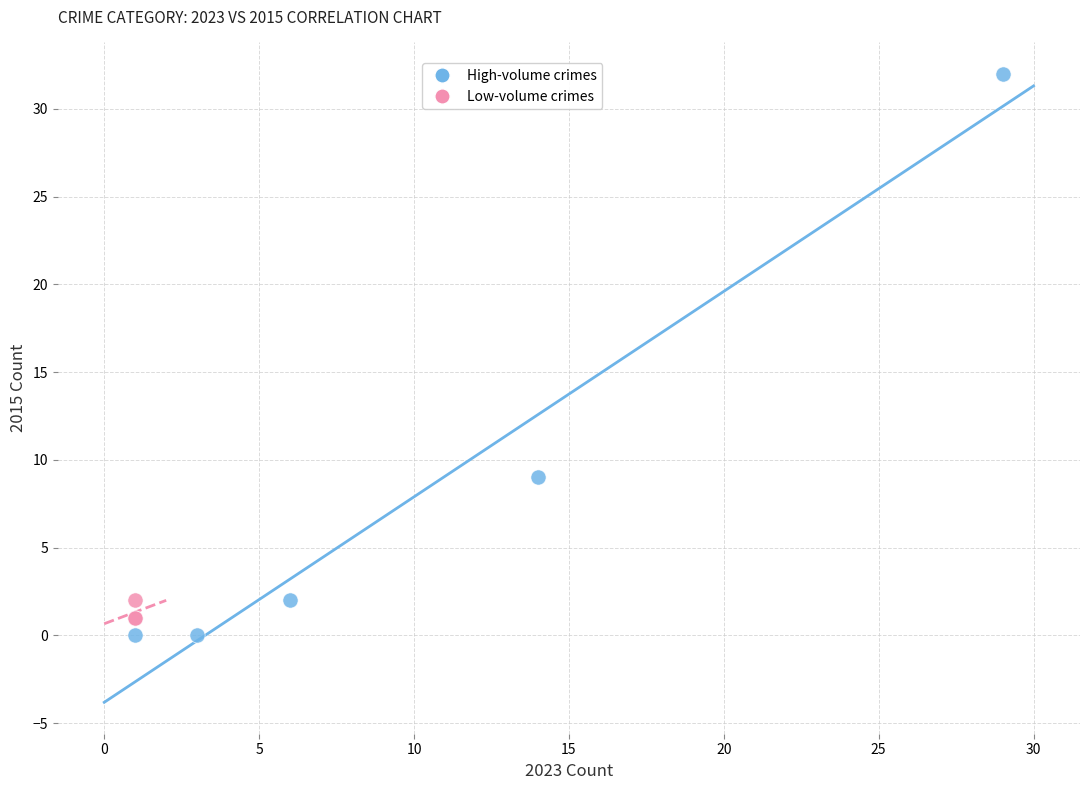

Which series has the largest Y range (max minus min)?

High-volume crimes